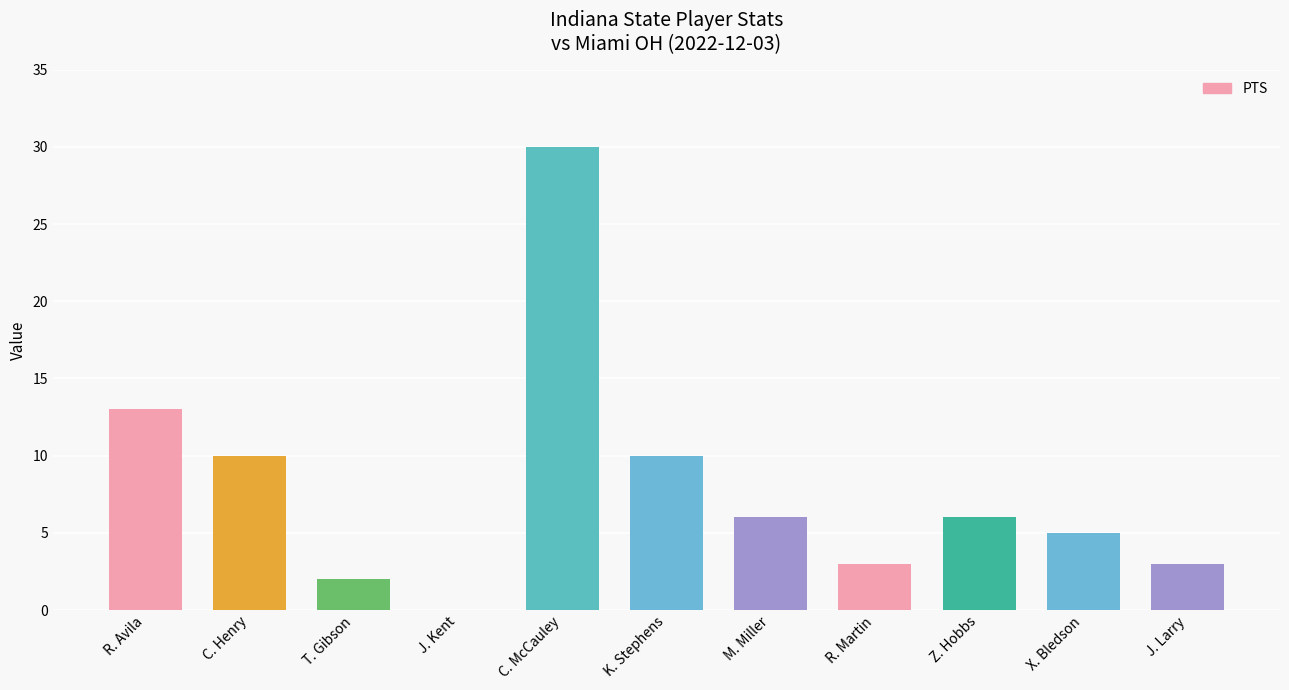

What is the change in value from R. Martin to Z. Hobbs?

+3